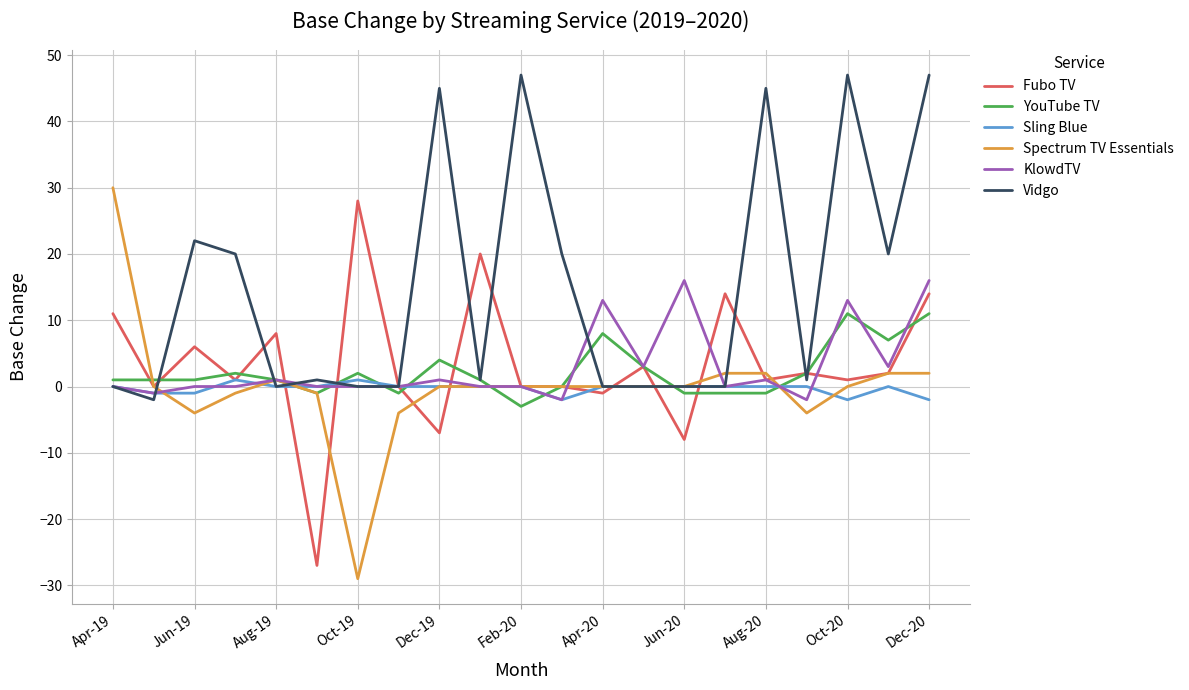

What is the maximum value for YouTube TV?

11